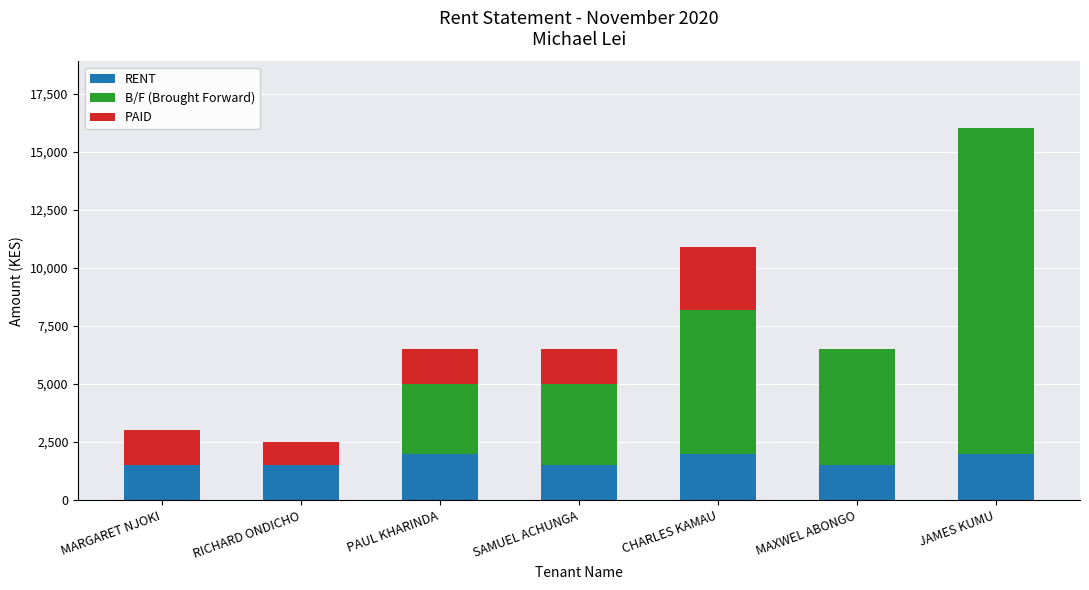

What is the total value across all series at SAMUEL ACHUNGA?

6500